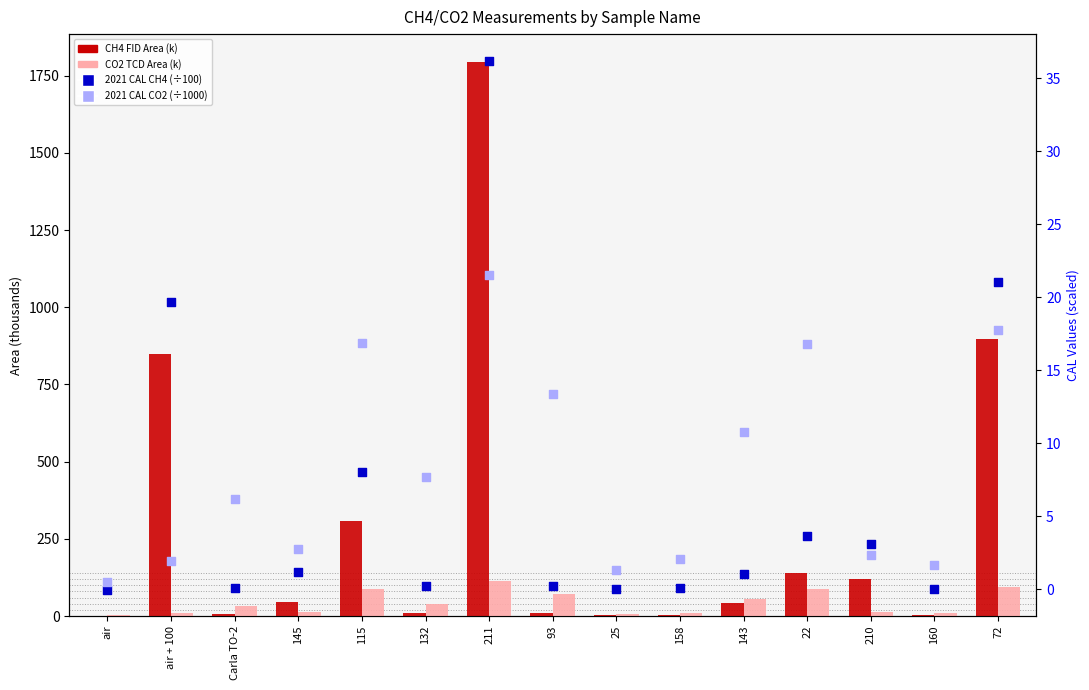

Which series reaches the minimum Y coordinate?

2021 CAL CH4 (÷100)